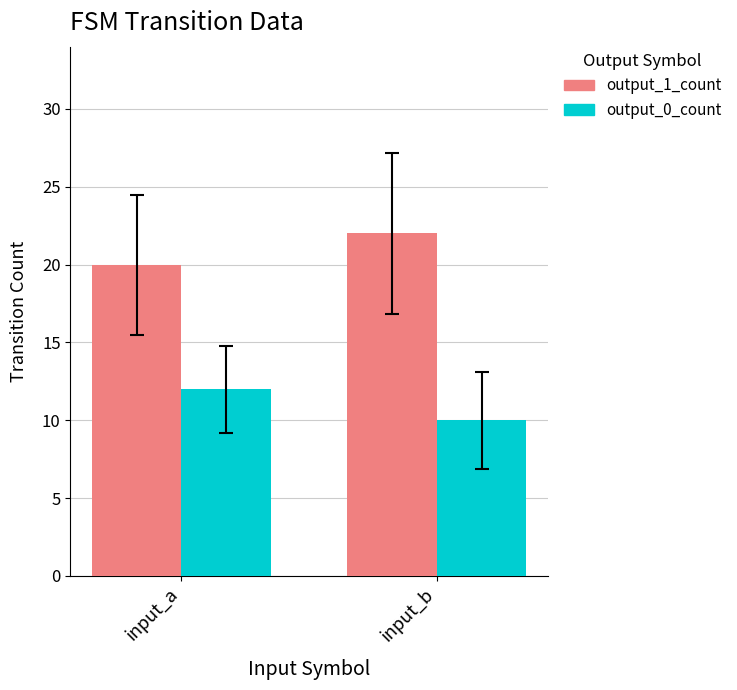

How many output_0_count values are between 10 and 12?

2